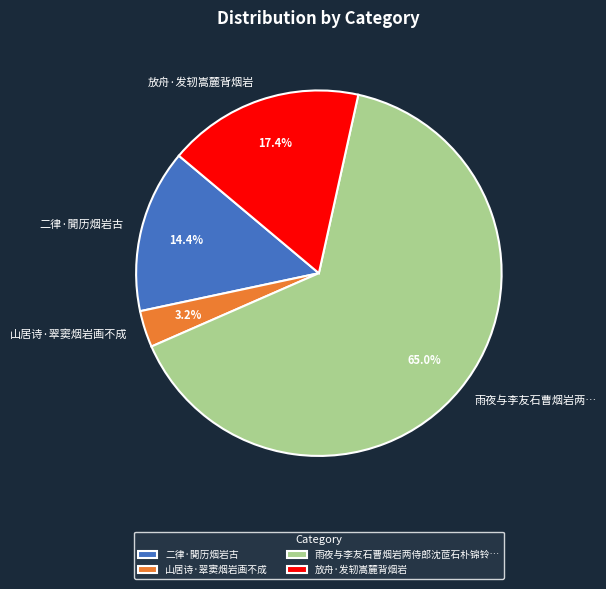

Count the number of slices in the pie.

4